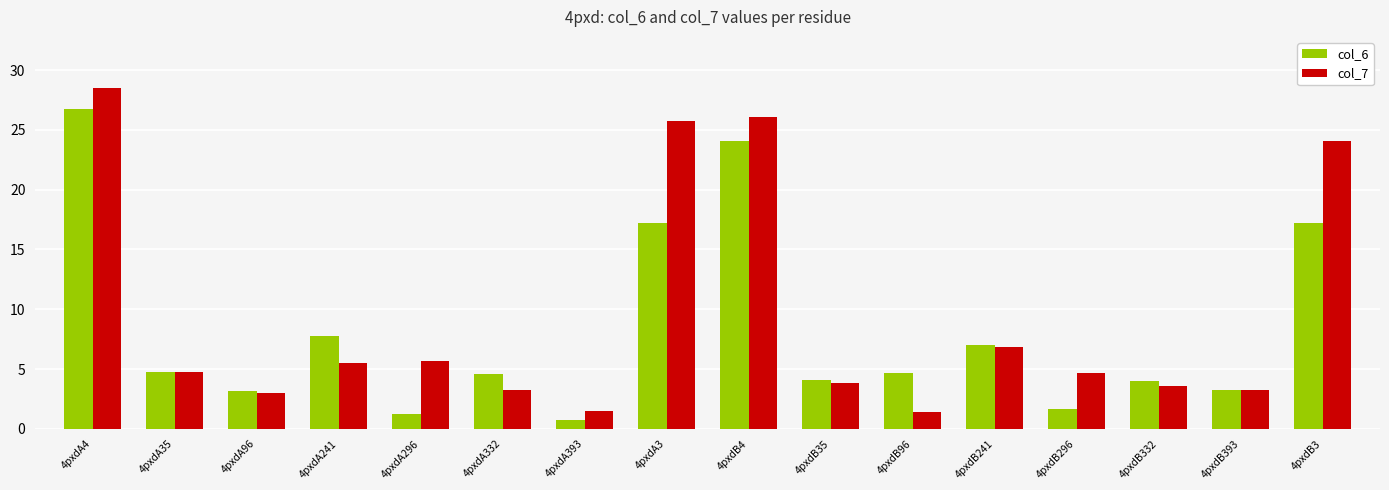

What is the sum of the col_6 values at 4pxdB241 and 4pxdA332?

11.6